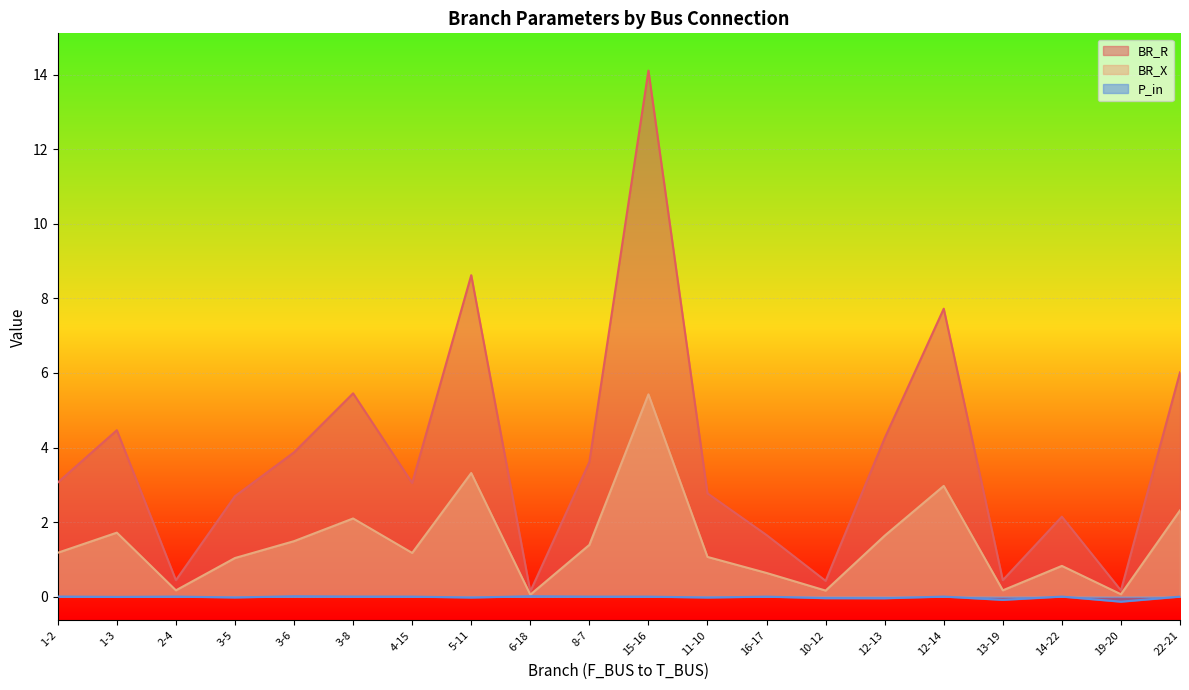

True or false: BR_X and P_in intersect in this chart.

False